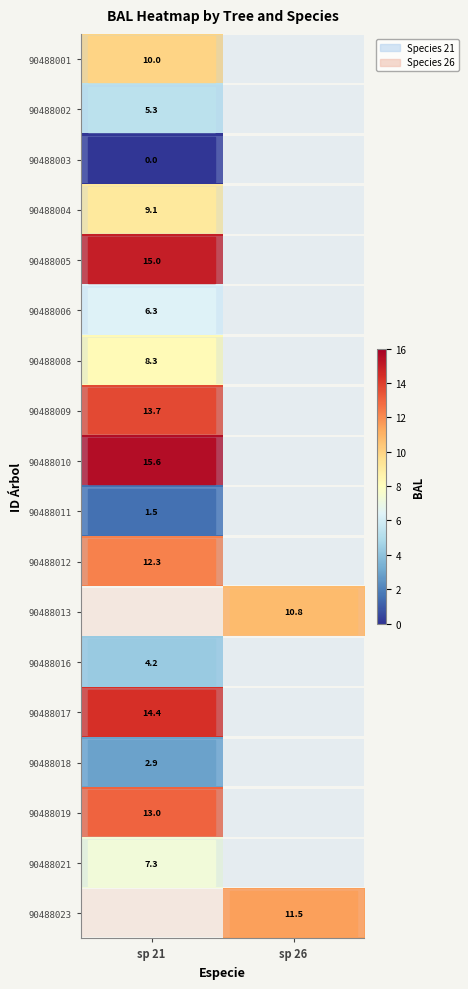

The 90488006 series shows 6.3 at sp 21. True or false?

True